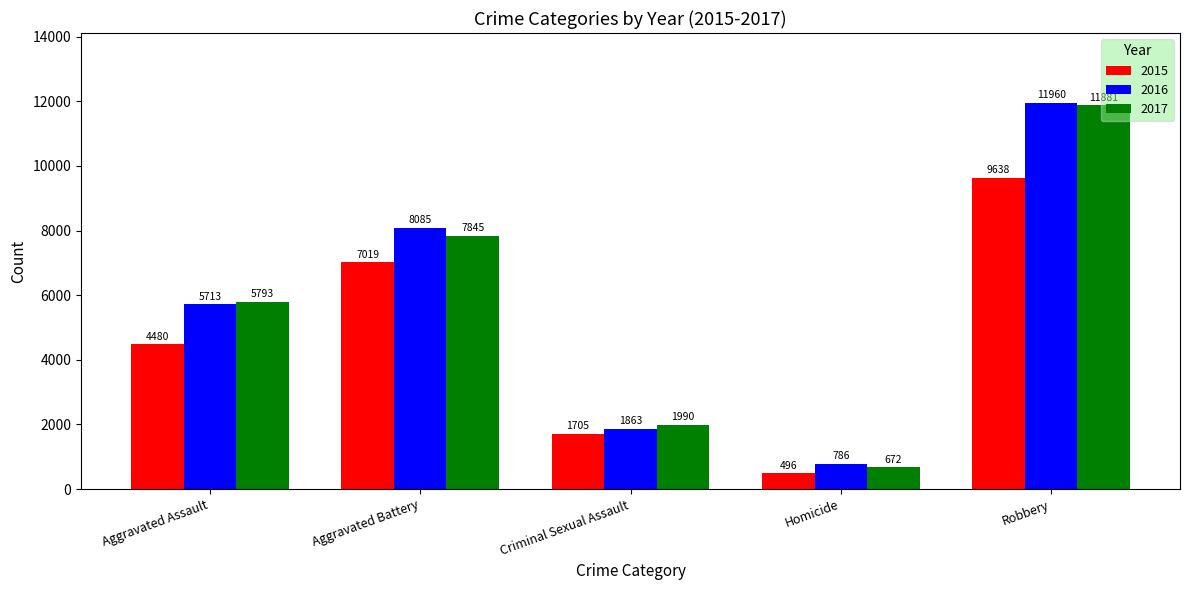

Rank the series at Criminal Sexual Assault from lowest to highest value.

2015, 2016, 2017